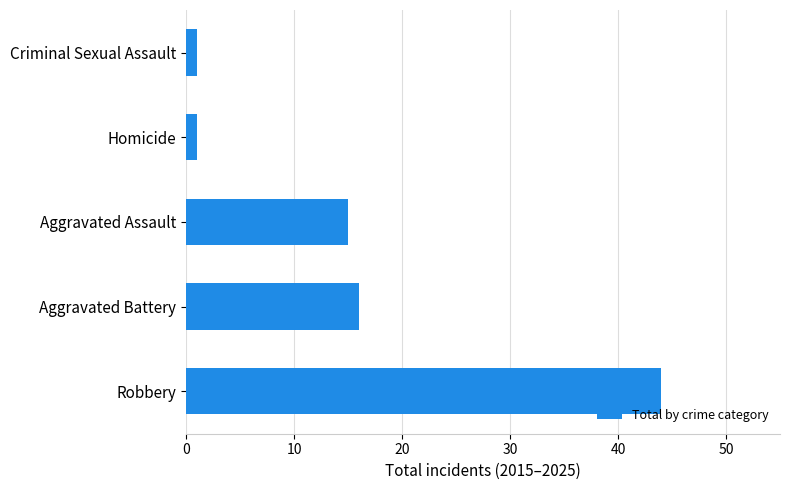

What is the greatest value displayed?

44